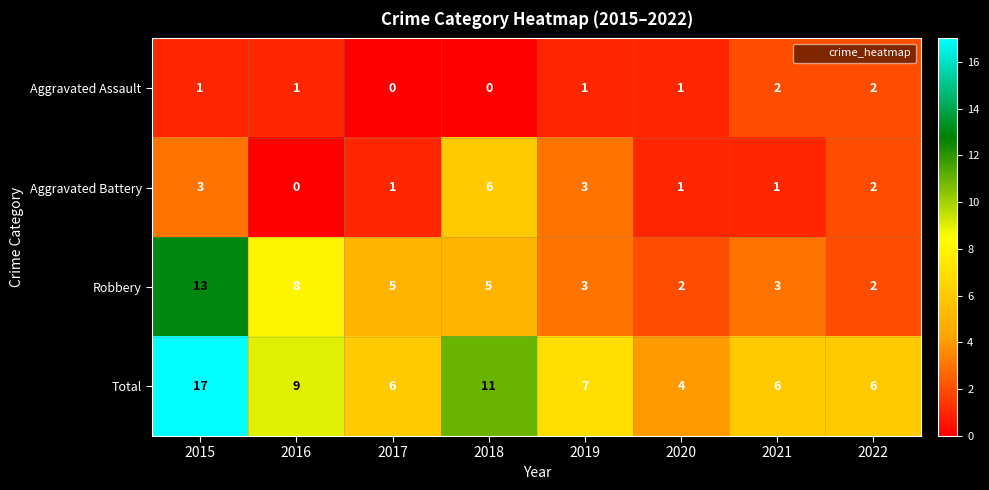

What is the sum of all Aggravated Battery values?

17